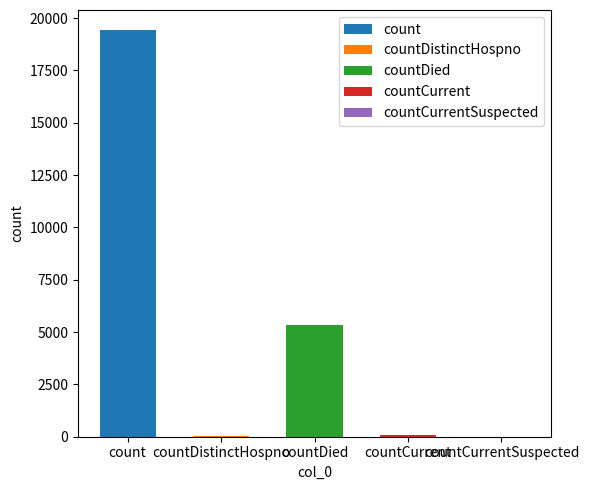

What is the difference between the second highest and second lowest values?

5319